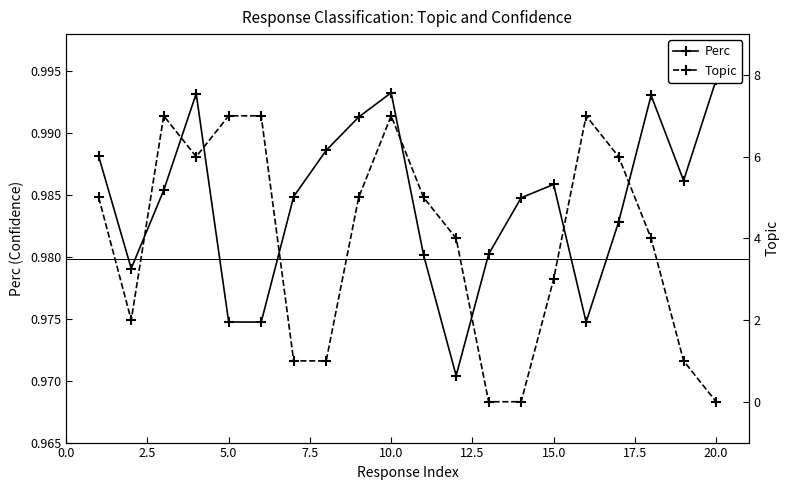

True or false: Perc has a value of 0.4 at 10.0.

False